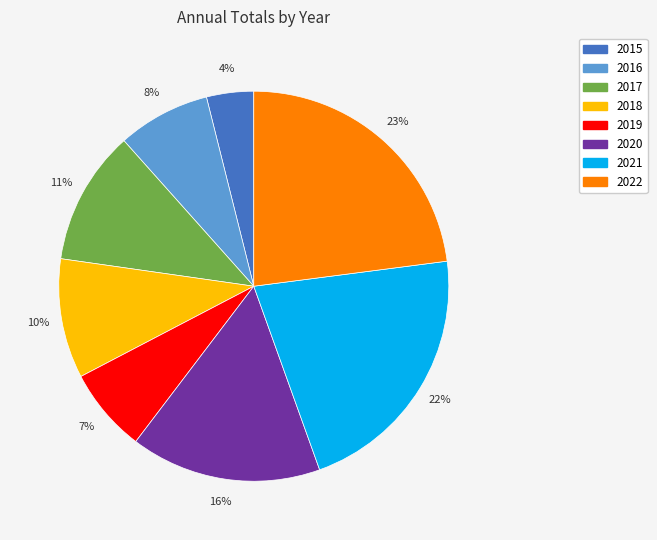

True or false: 2022 accounts for 23% of the total.

True